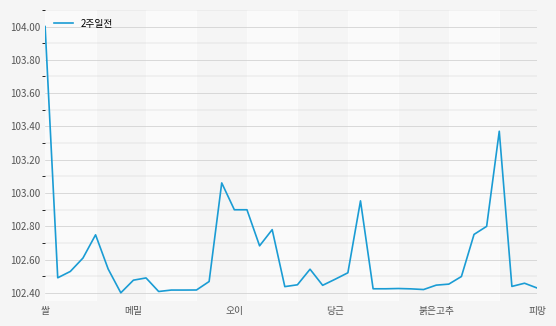

What is the difference between the maximum and minimum values?

1.6